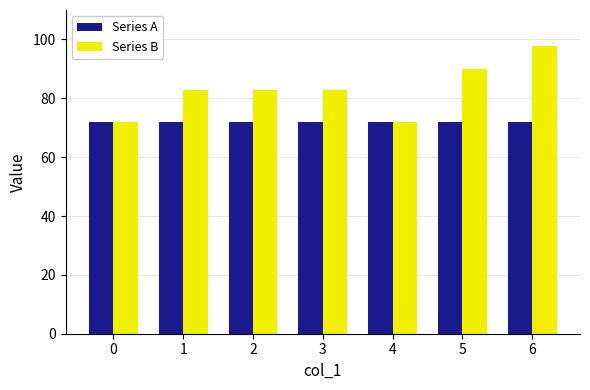

Are the bars grouped side by side (vs. stacked)?

Yes